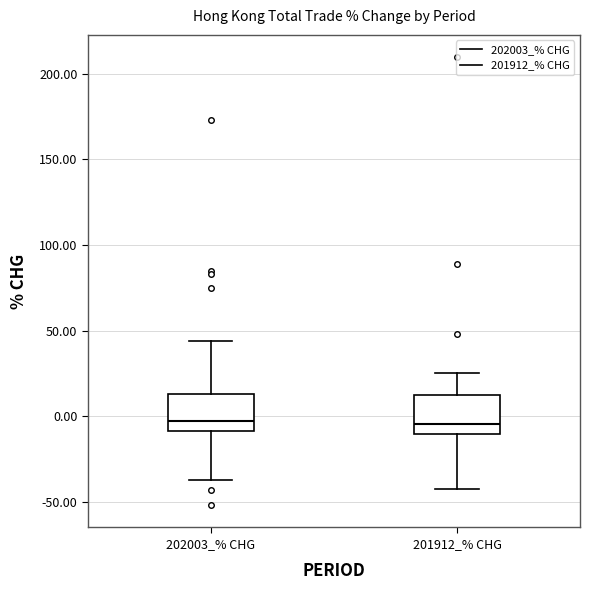

Where is the upper edge of the box for 201912_% CHG on the y-axis? The values are not printed on the chart, so give them approximately, as read against the axis.

15